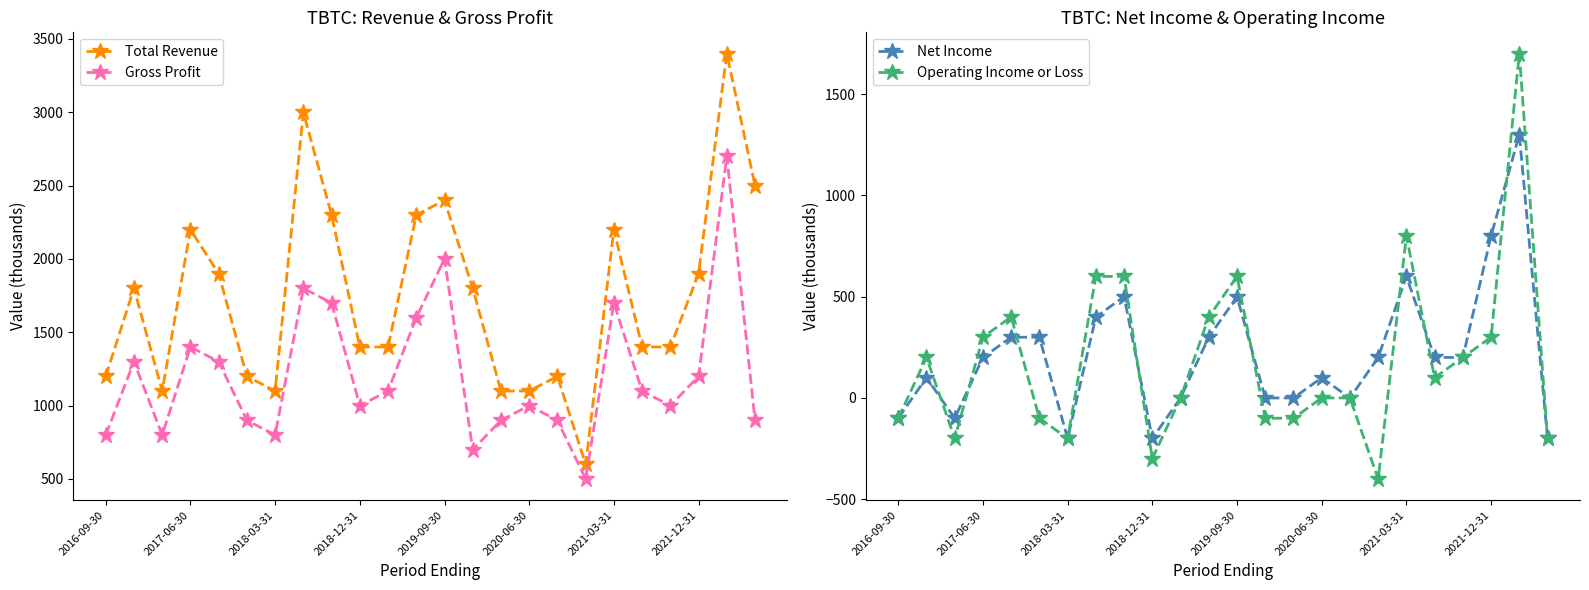

True or false: Total Revenue and Gross Profit intersect in this chart.

False